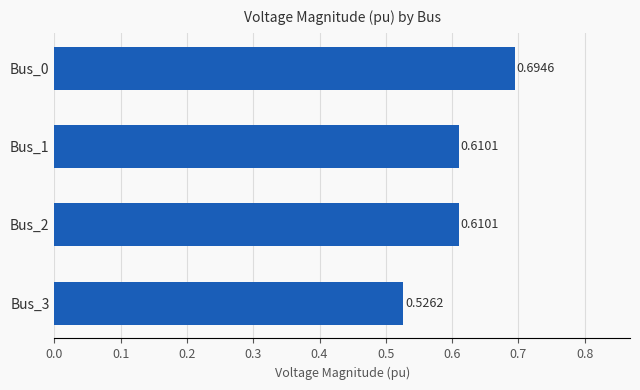

Between Bus_2 and Bus_0, which is larger?

Bus_0